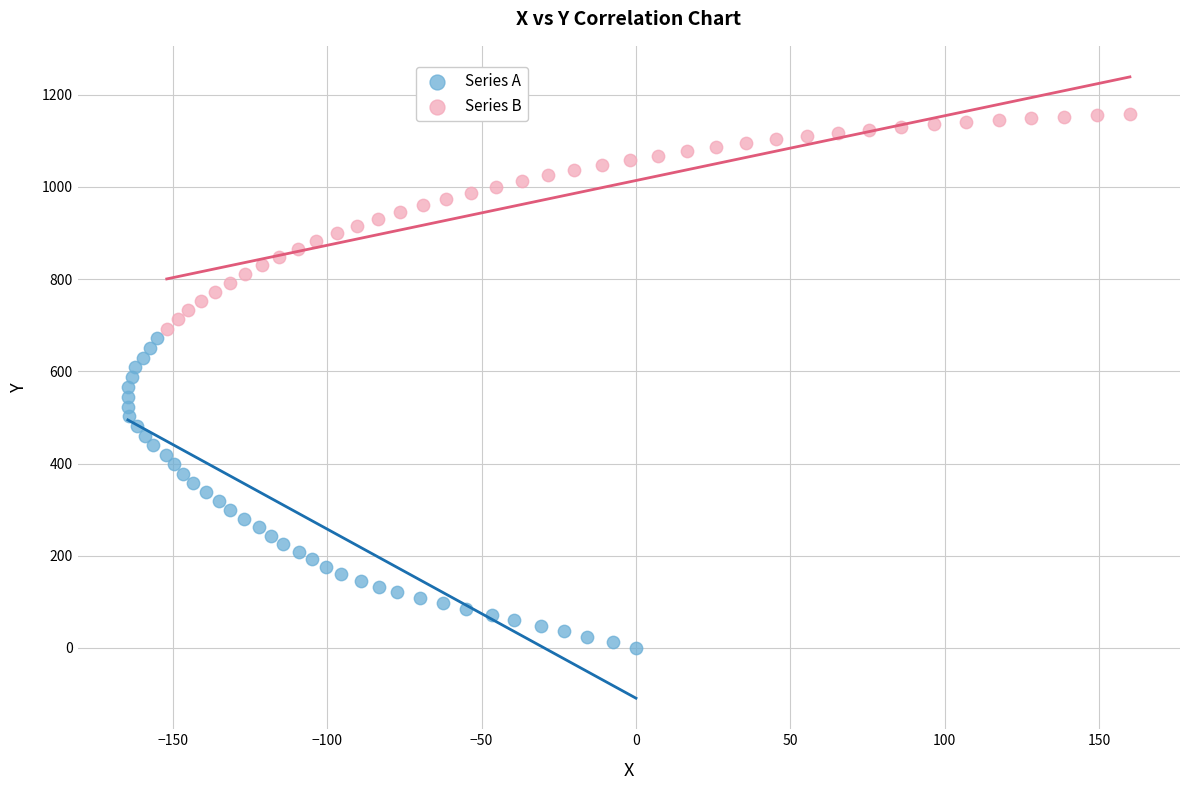

Which series has the widest spread of Y values?

Series A